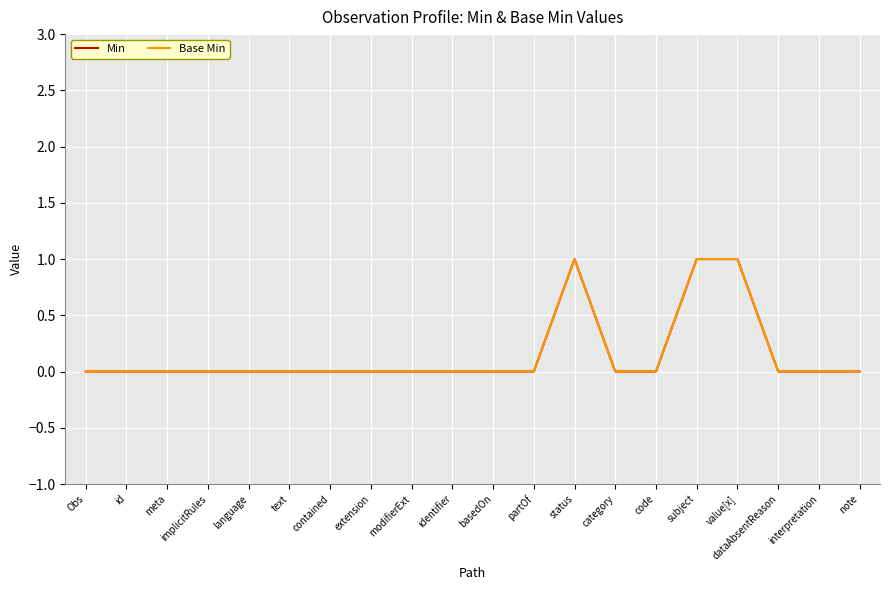

Is this an area chart (filled region under the line)?

No